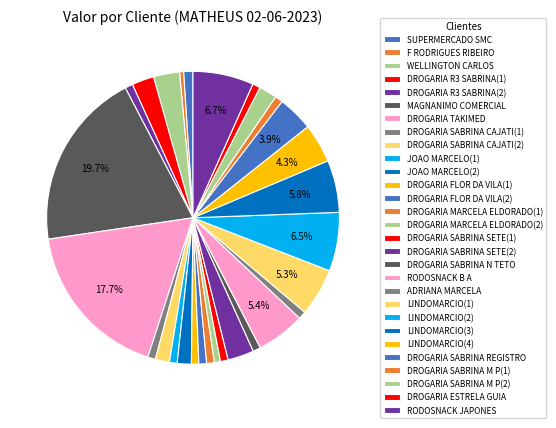

Does any single category account for the majority?

No